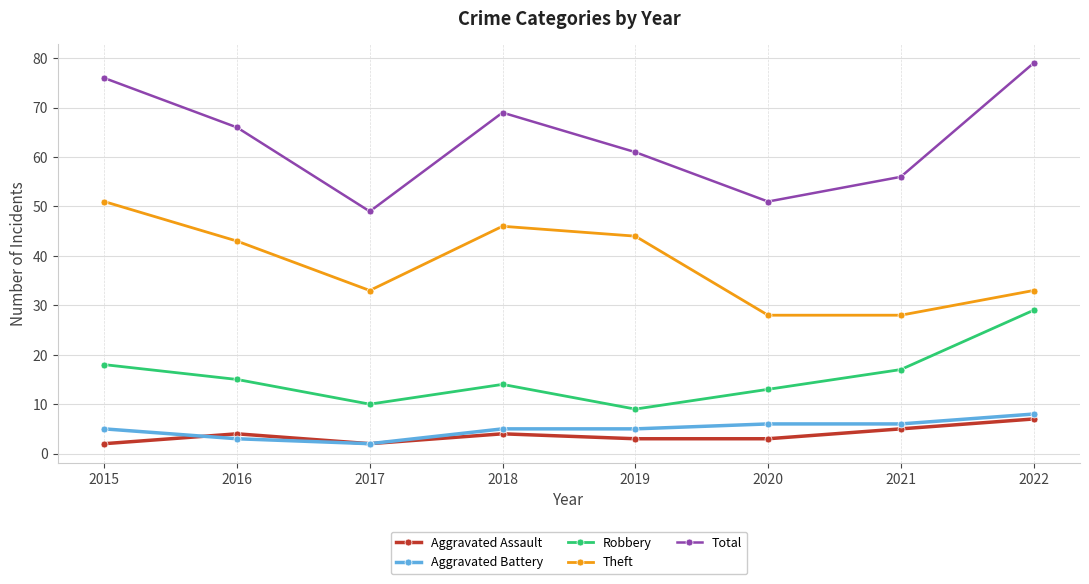

True or false: Total and Aggravated Battery cross at least once.

False